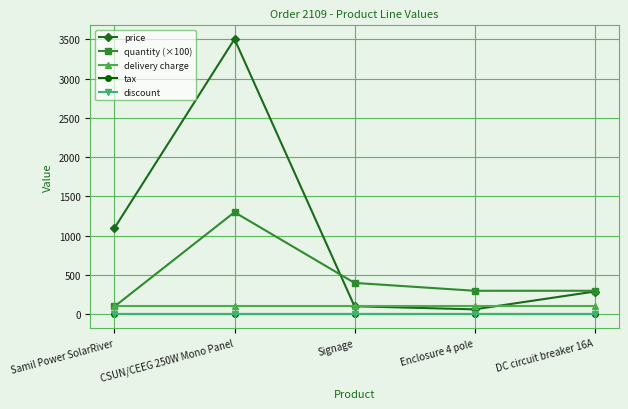

True or false: tax and price intersect in this chart.

False